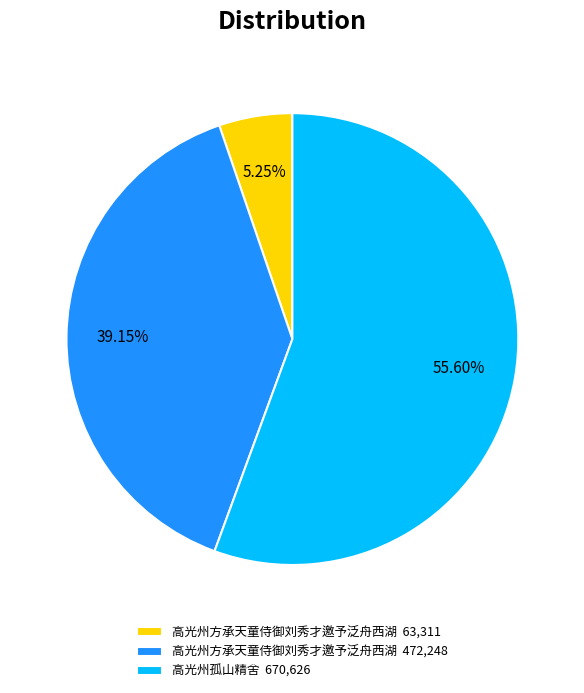

Which category has the smallest portion of the pie?

高光州方承天童侍御刘秀才邀予泛舟西湖 63,311